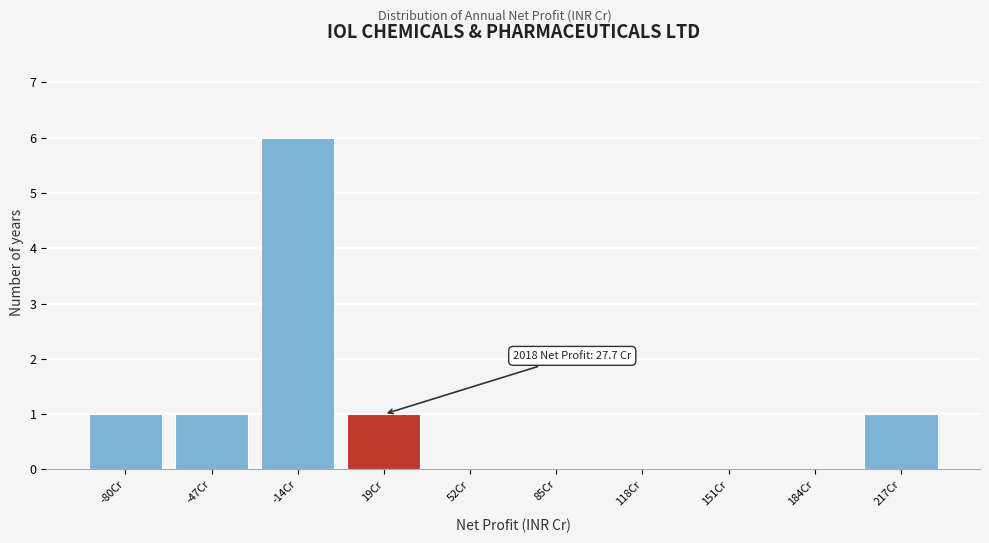

Reading left to right, list all the values displayed in this chart.

-80Cr=1	-47Cr=1	-14Cr=6	19Cr=1	52Cr=0	85Cr=0	118Cr=0	151Cr=0	184Cr=0	217Cr=1